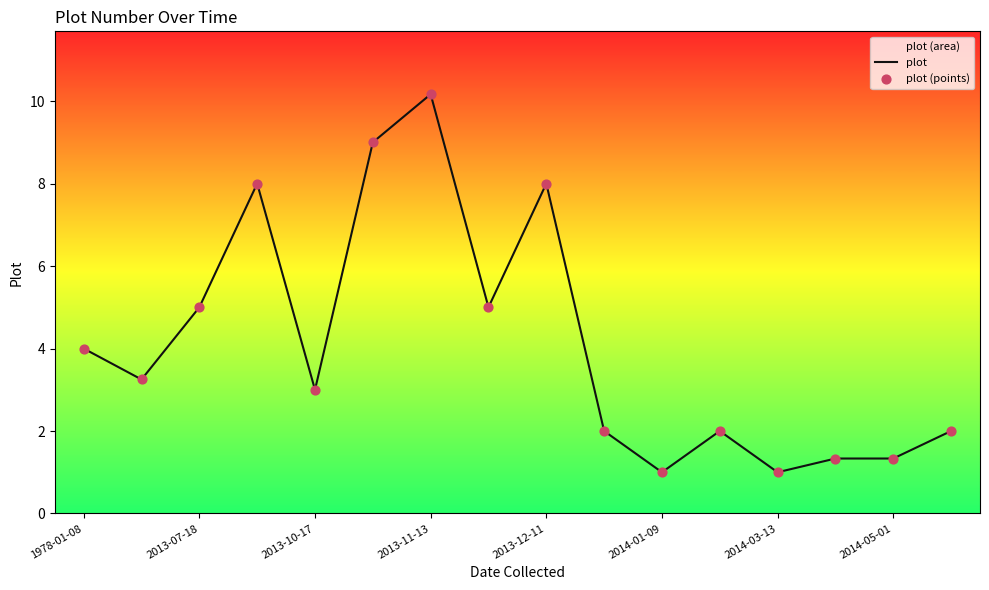

Which category has the highest value across all series?

2013-11-13